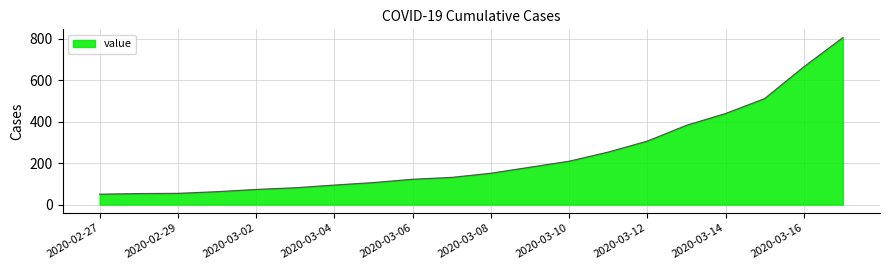

What is the greatest value displayed?

805